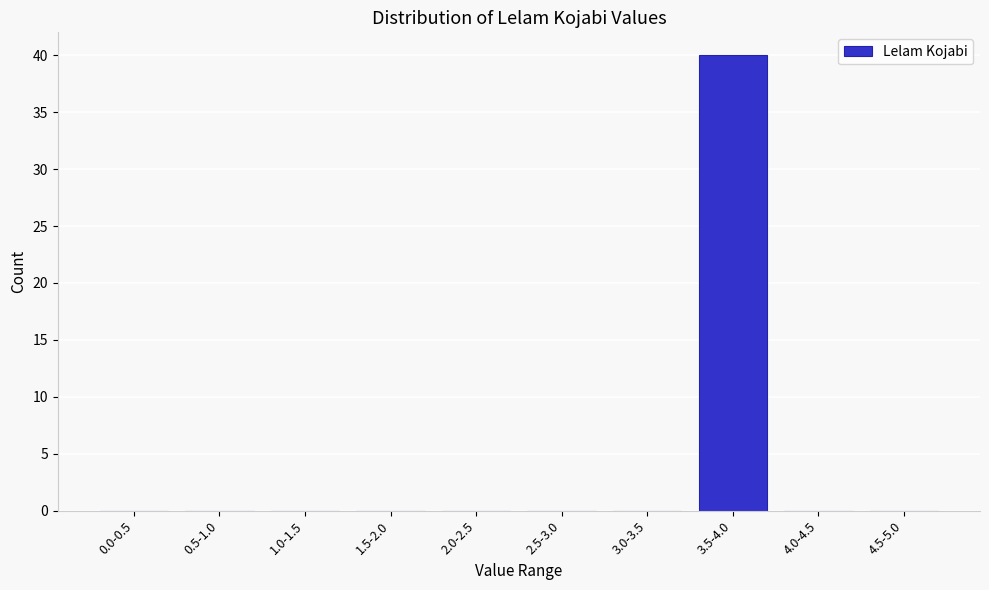

Reading left to right, what are all the values shown in this chart?

0.0-0.5=0	0.5-1.0=0	1.0-1.5=0	1.5-2.0=0	2.0-2.5=0	2.5-3.0=0	3.0-3.5=0	3.5-4.0=40	4.0-4.5=0	4.5-5.0=0